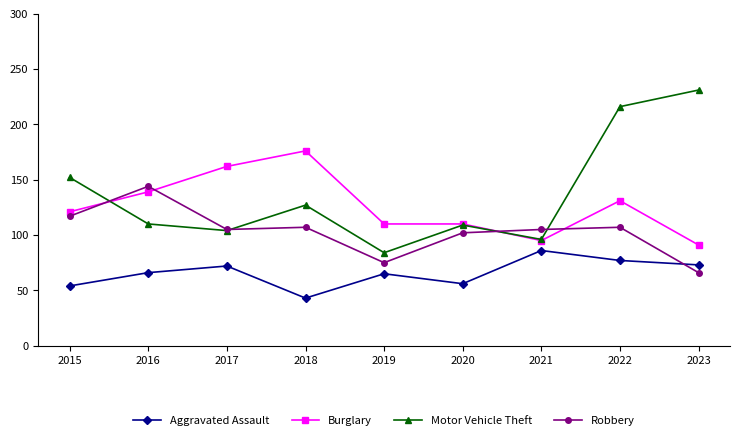

What is the total value across all series at 2022?

531